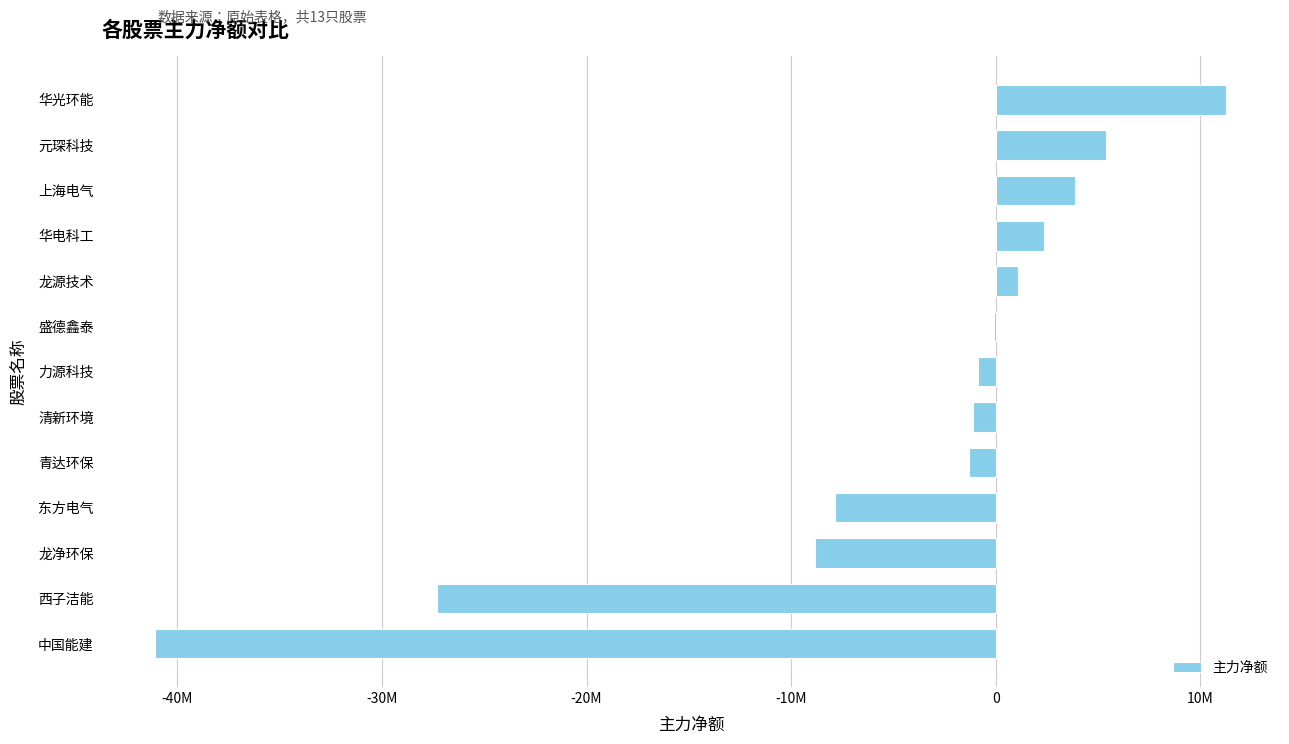

What is the average value?

-4960776